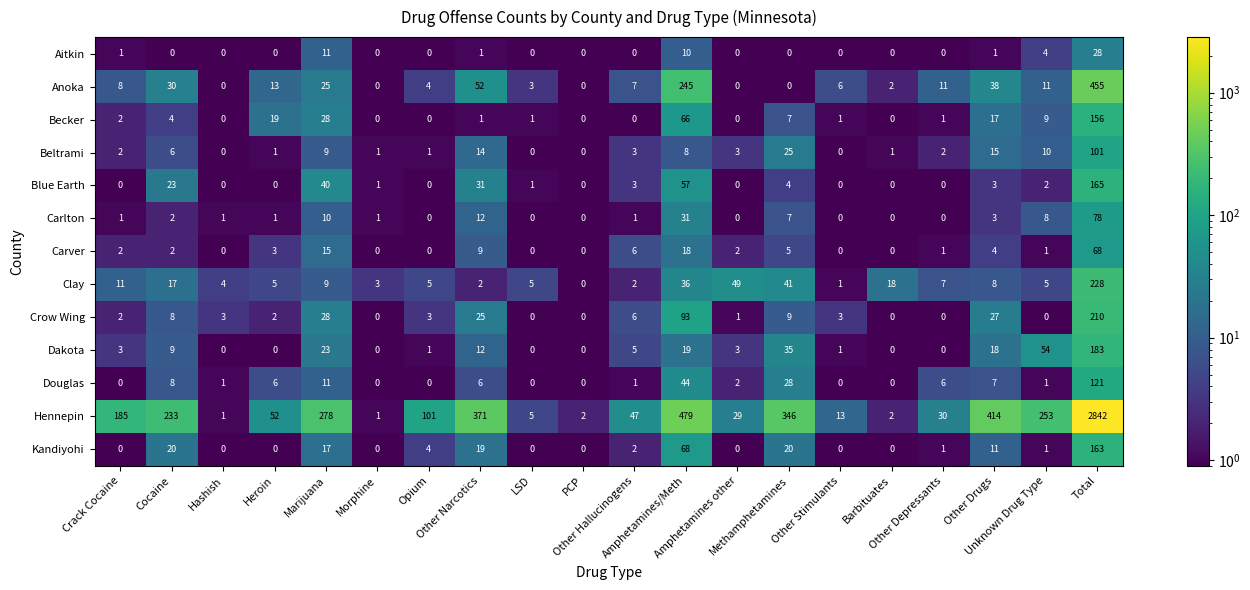

Which series has the largest total across all categories?

Hennepin